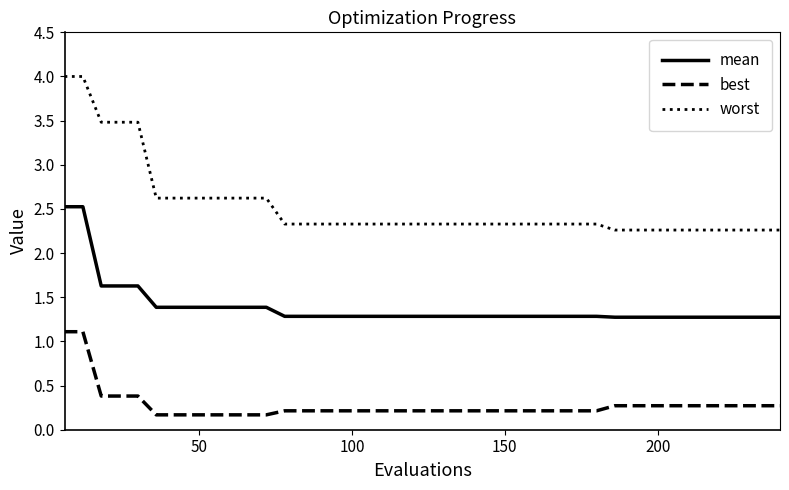

Count the worst values in the range 2 to 3.

35